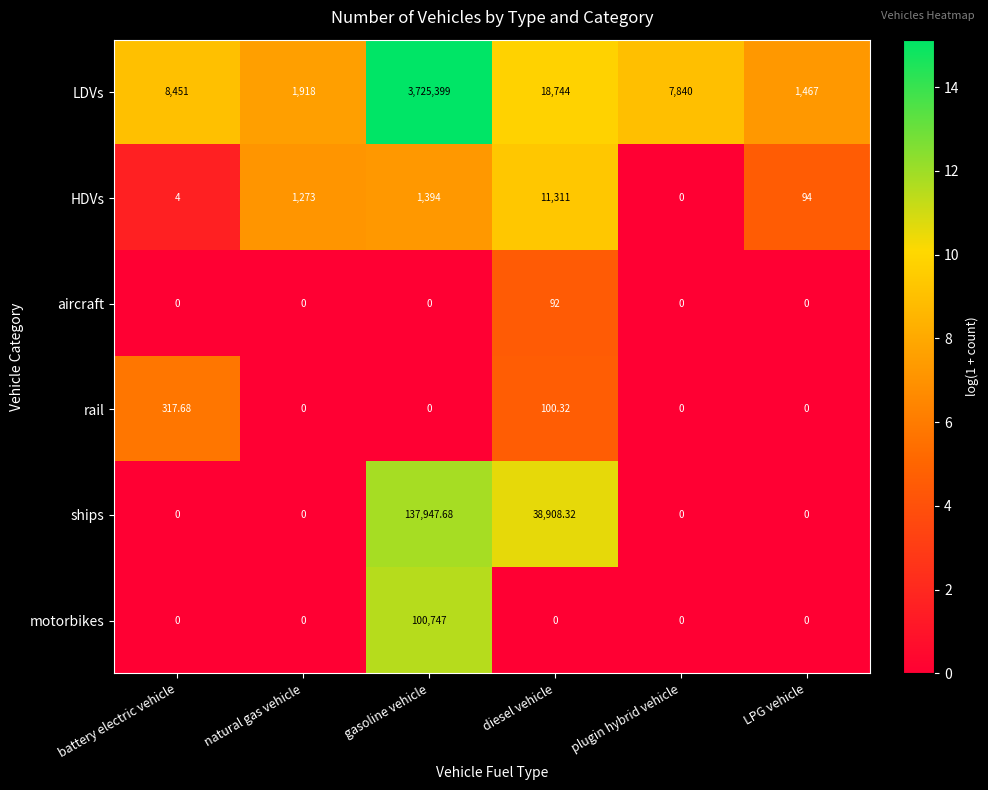

Is the value of ships at gasoline vehicle greater than the value of rail at battery electric vehicle?

Yes